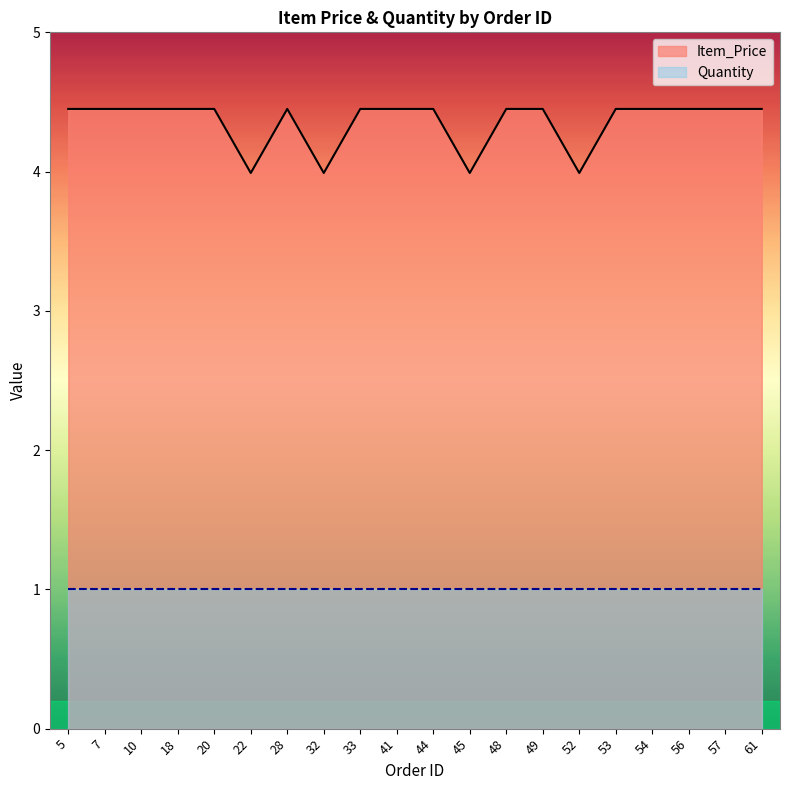

How many categories are shown in the chart?

20